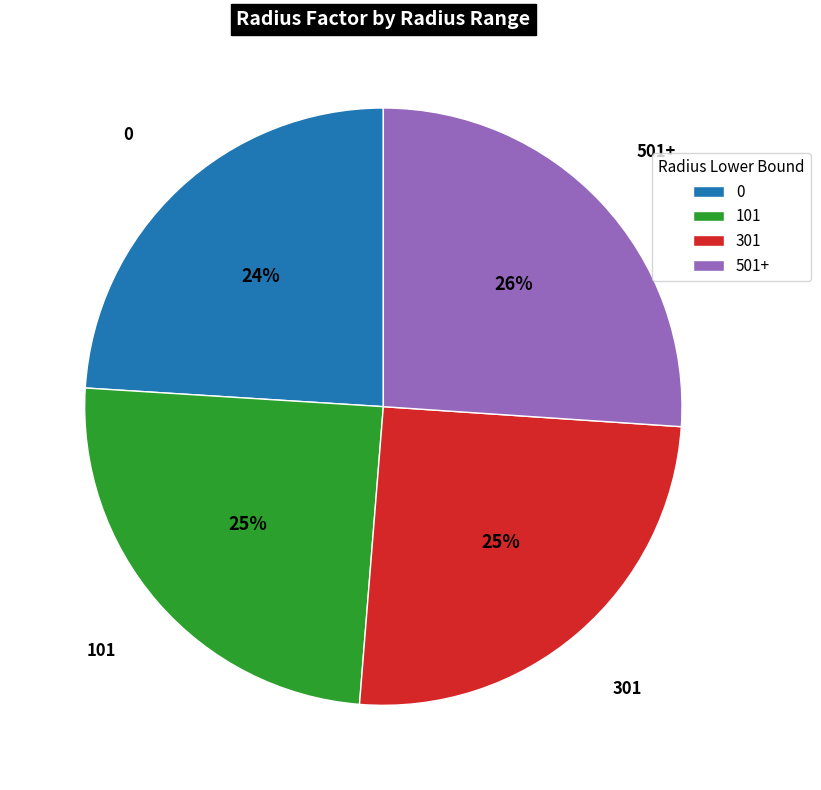

To the nearest percent, what is the average slice percentage?

25%